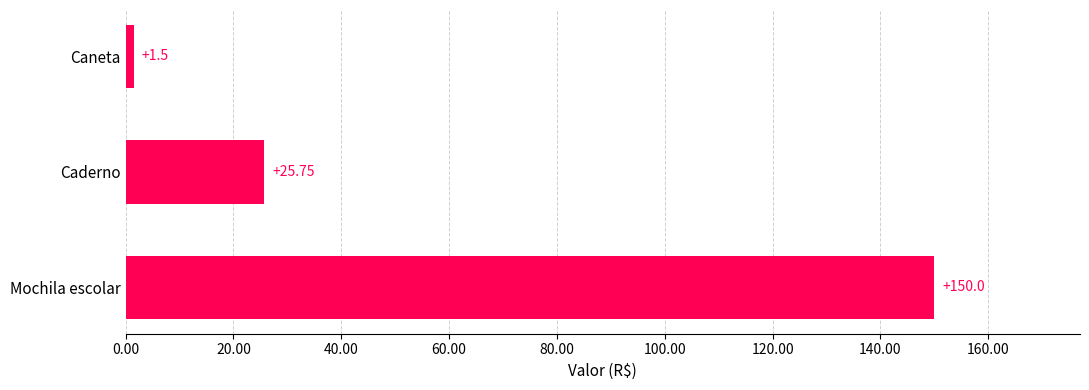

Between Caderno and Caneta, which is larger?

Caderno